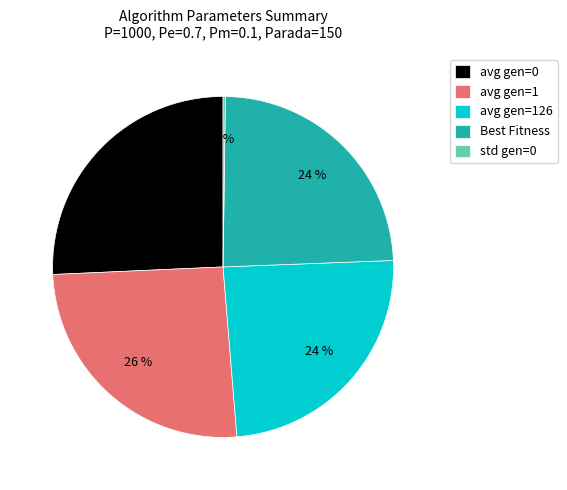

Between avg gen=1 and avg gen=126, which is larger?

avg gen=1